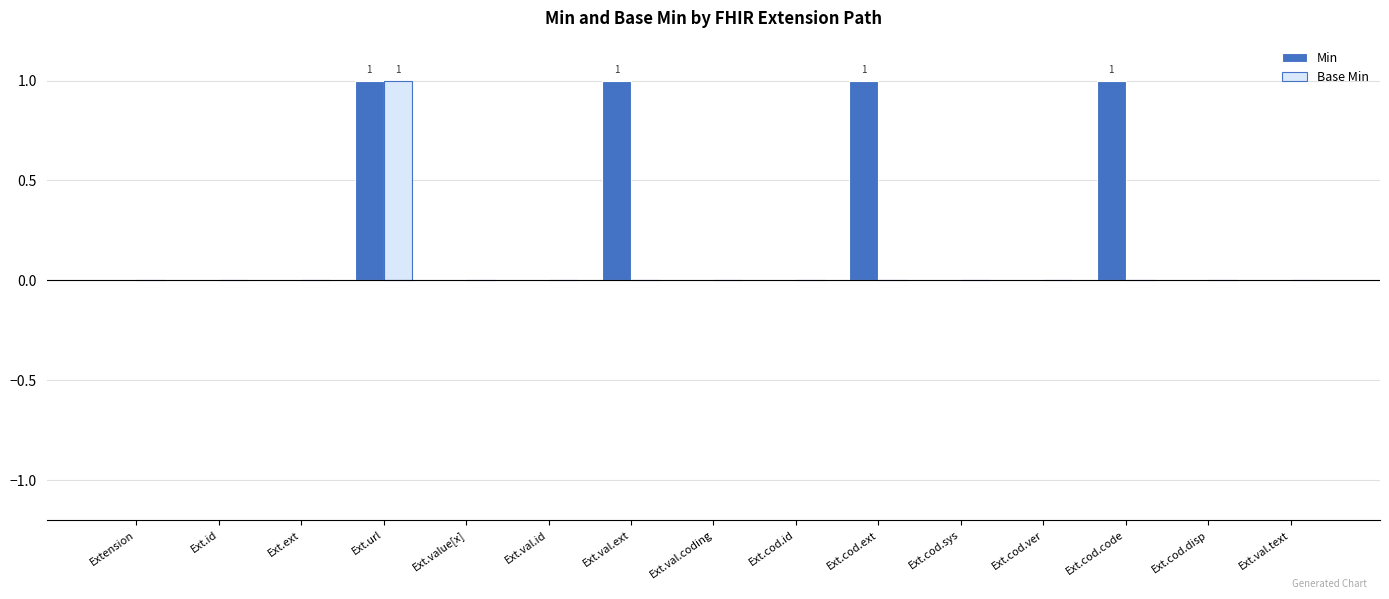

The value of Min at Ext.url is 1. True or false?

True